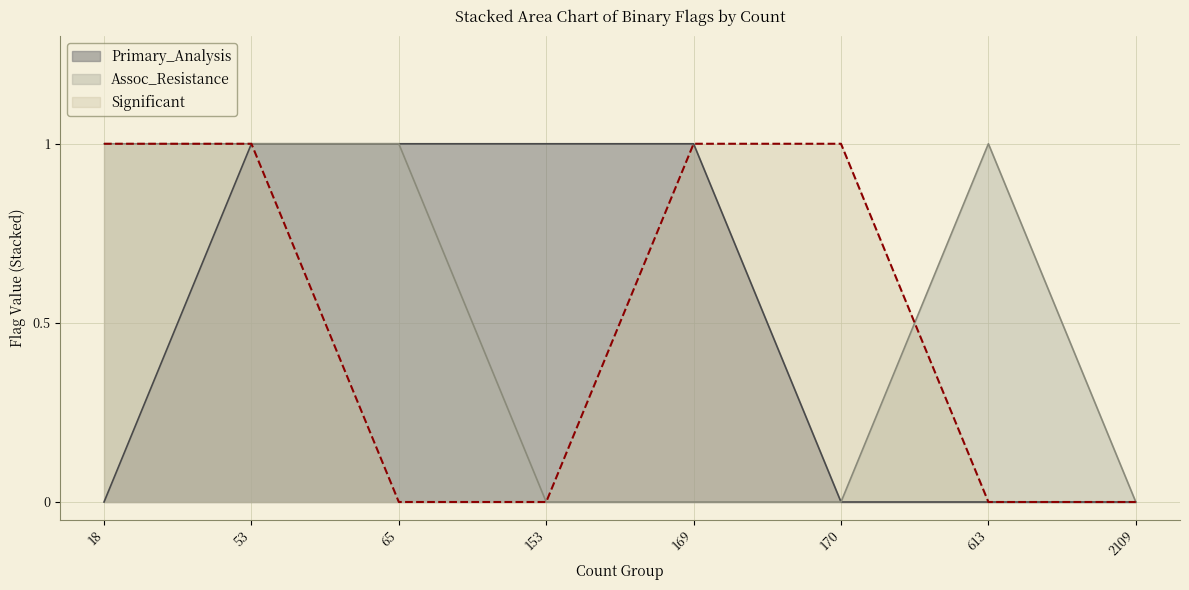

At which category does the chart reach its peak across all series?

53